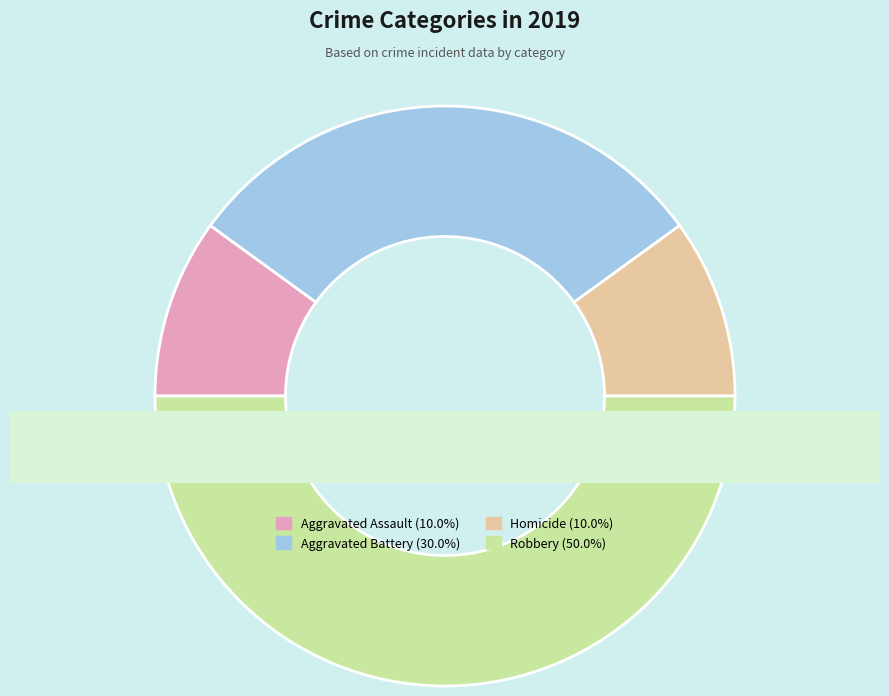

Which category has the biggest portion of the pie?

Robbery